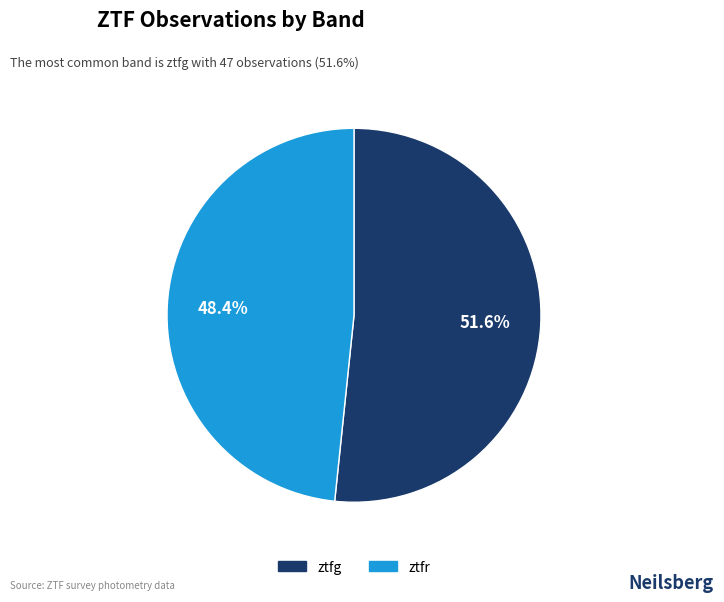

Which slice is the smallest?

ztfr